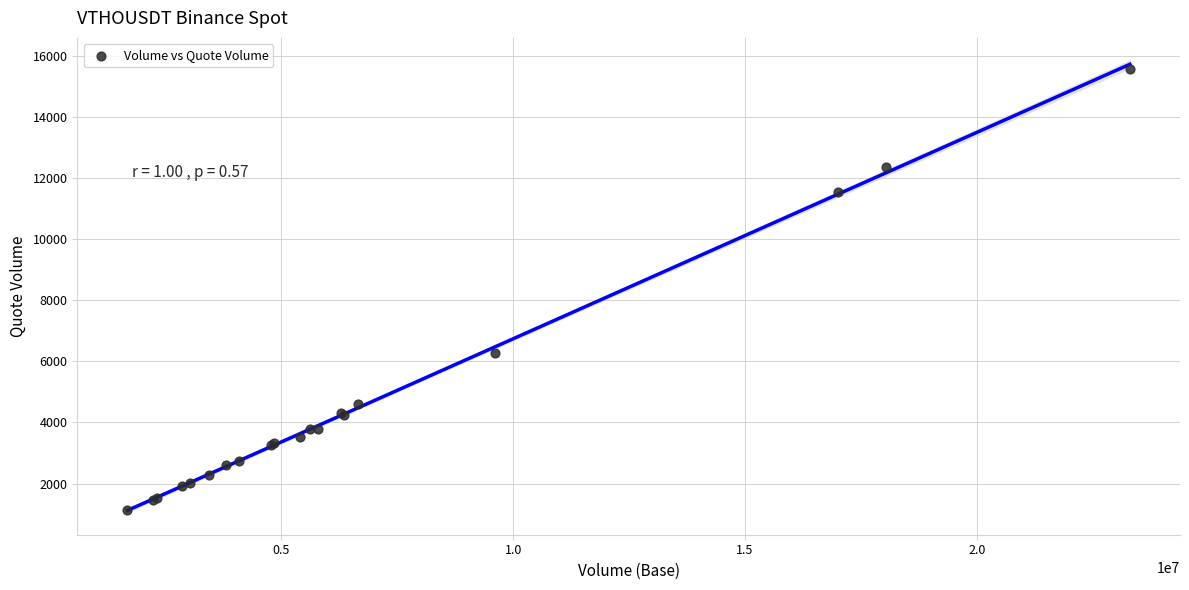

What Y value in the scatter plot is closest to 8353?

6270.3